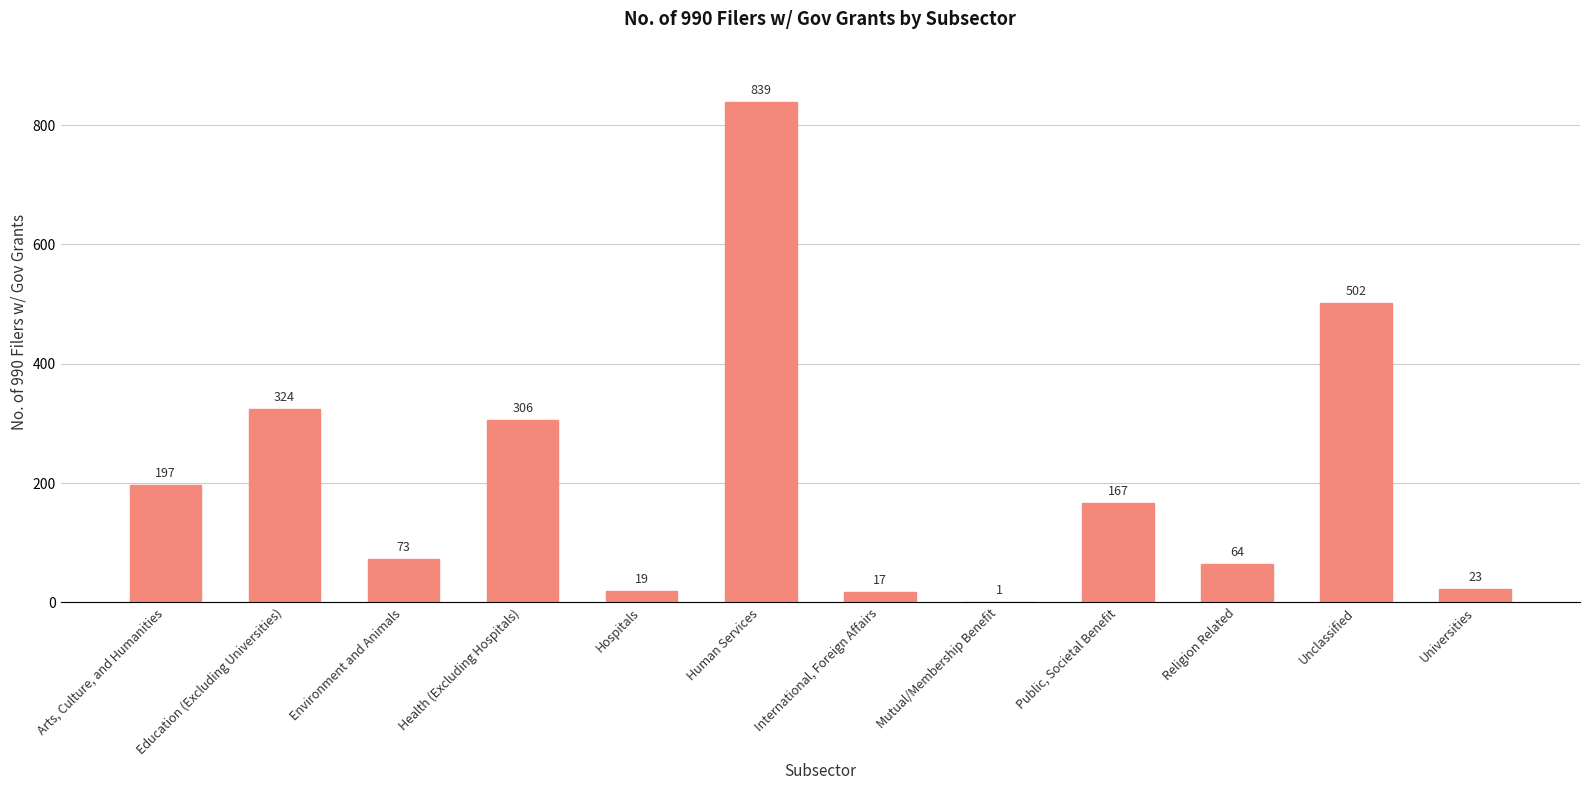

Which has a higher value, Hospitals or Public, Societal Benefit?

Public, Societal Benefit